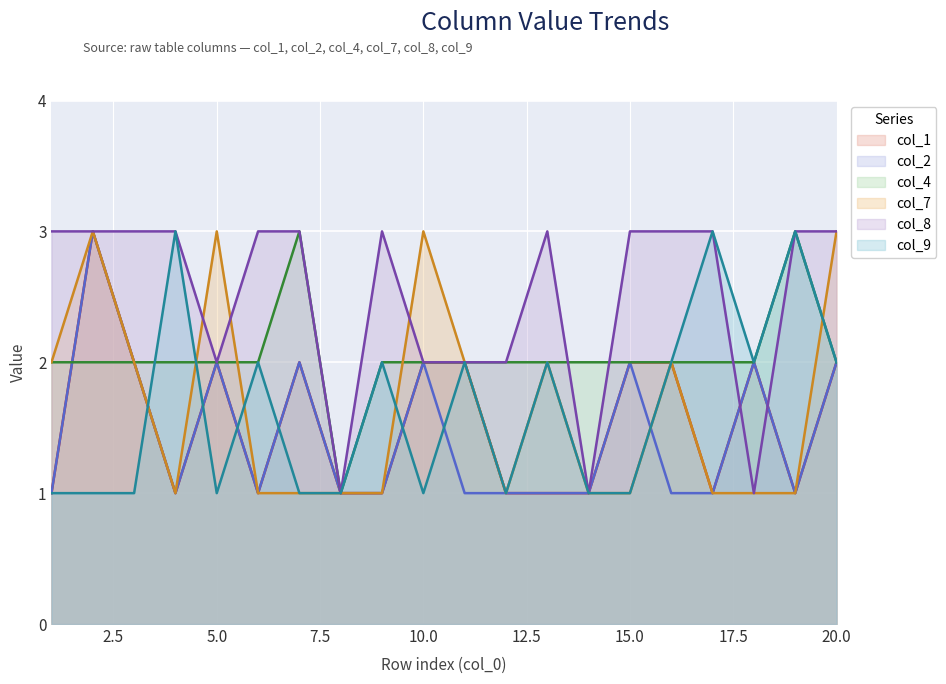

What is the sum of the col_7 values at 4 and 5?

4